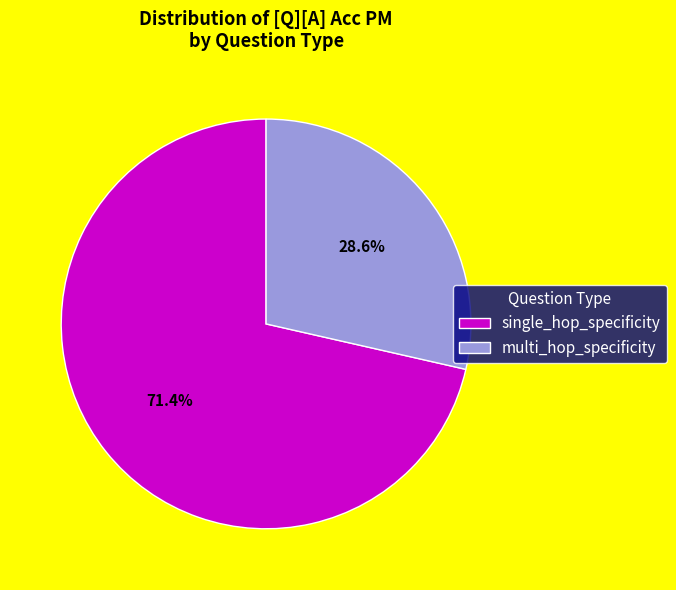

To the nearest percent, what is the combined percentage of multi_hop_specificity and single_hop_specificity?

100%